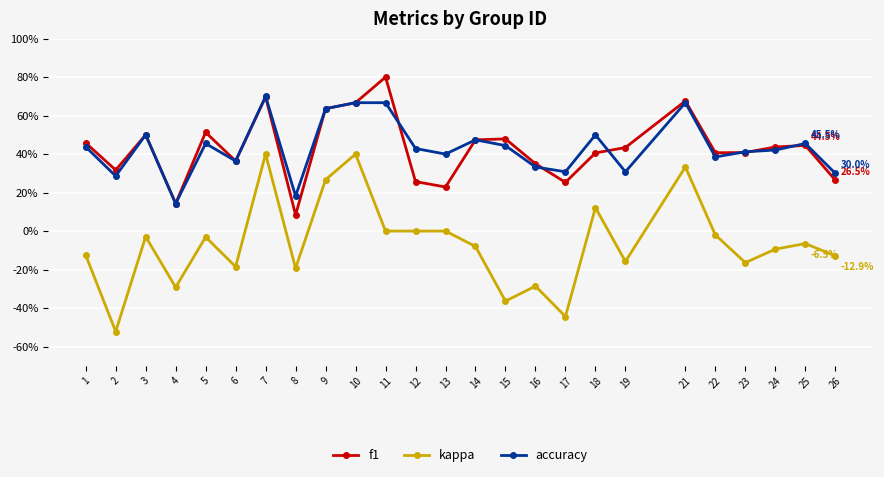

Does the chart have visible grid lines?

Yes